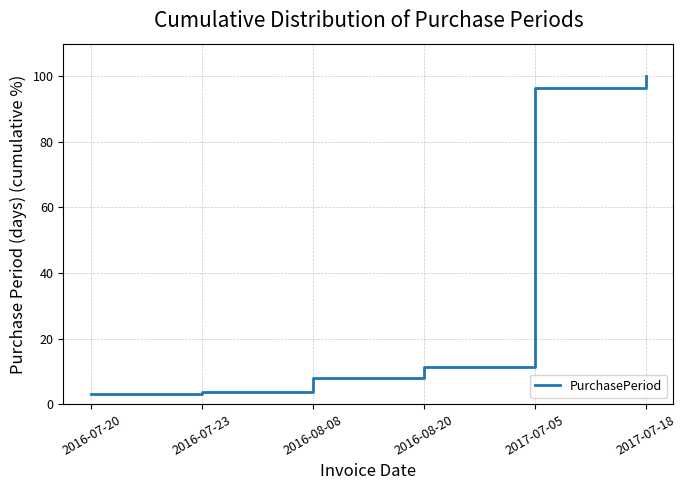

What position from the right is 2016-07-20?

6